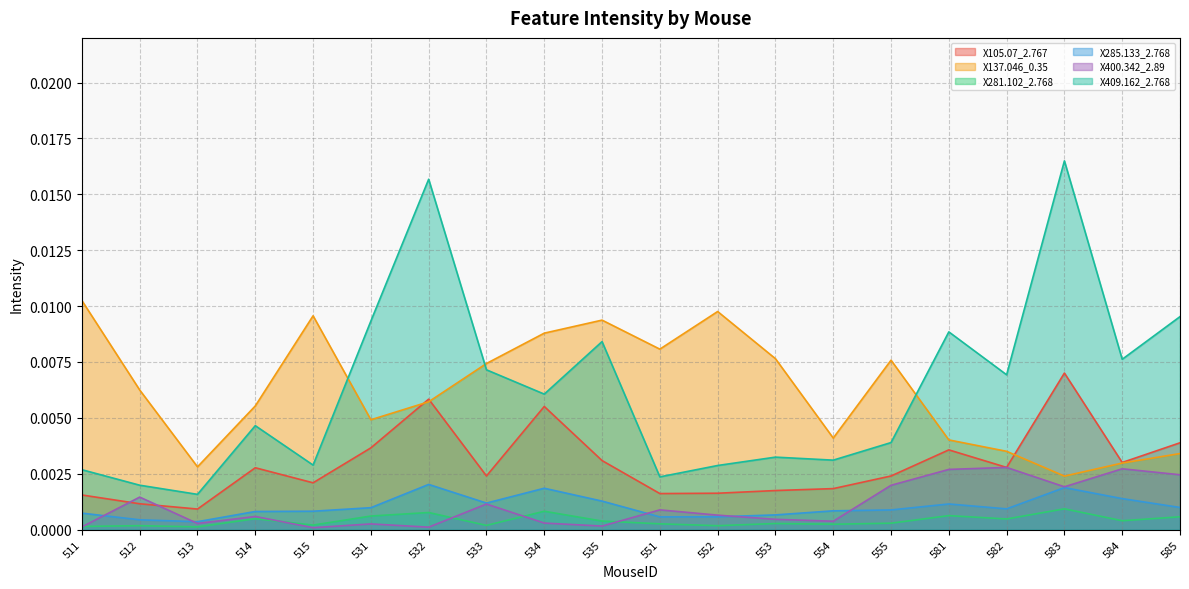

True or false: X137.046_0.35 and X281.102_2.768 cross at least once.

False